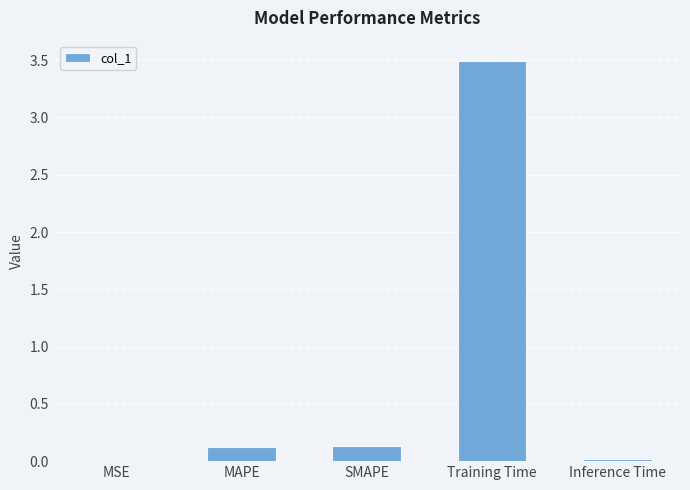

Is it true that the value at Training Time is 6.3?

False